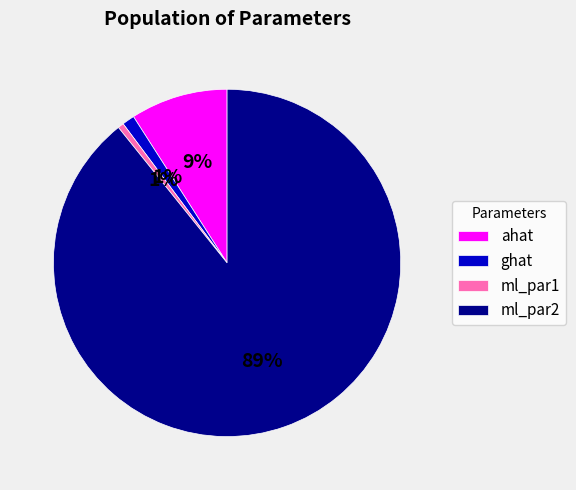

Which slice represents more than half of the pie?

ml_par2